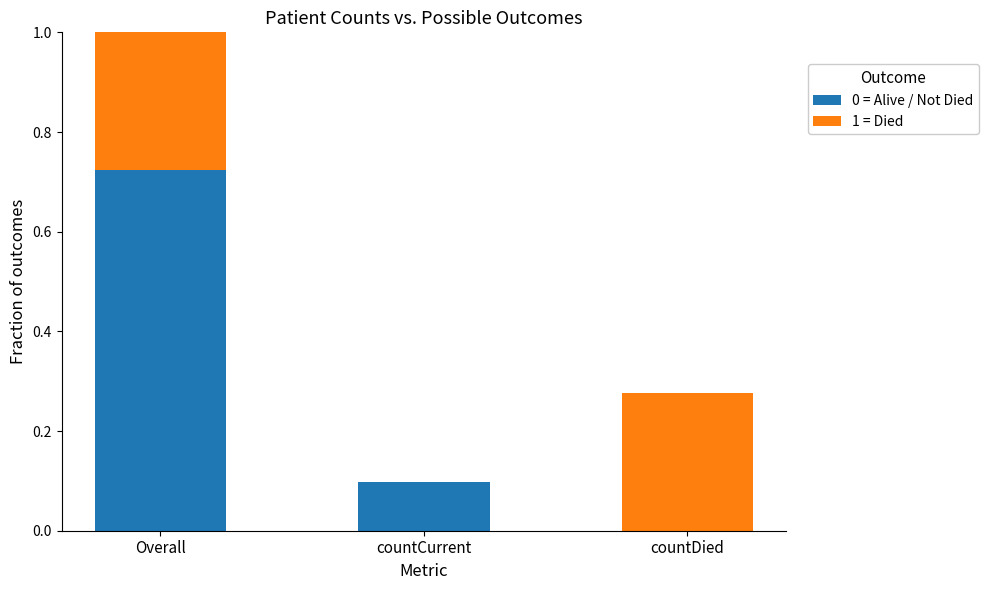

At which category is the sum across all series the highest?

Overall